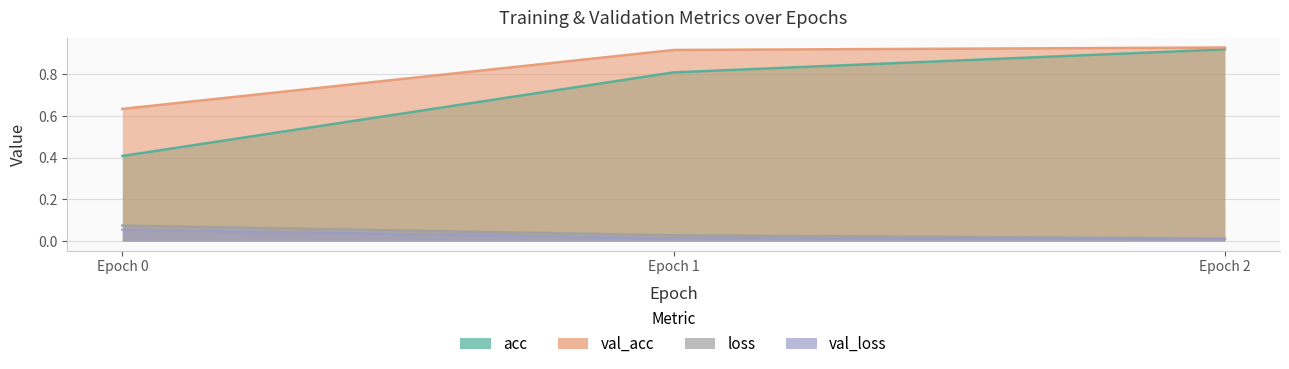

What is the sum of the loss values at Epoch 2 and Epoch 0?

0.1